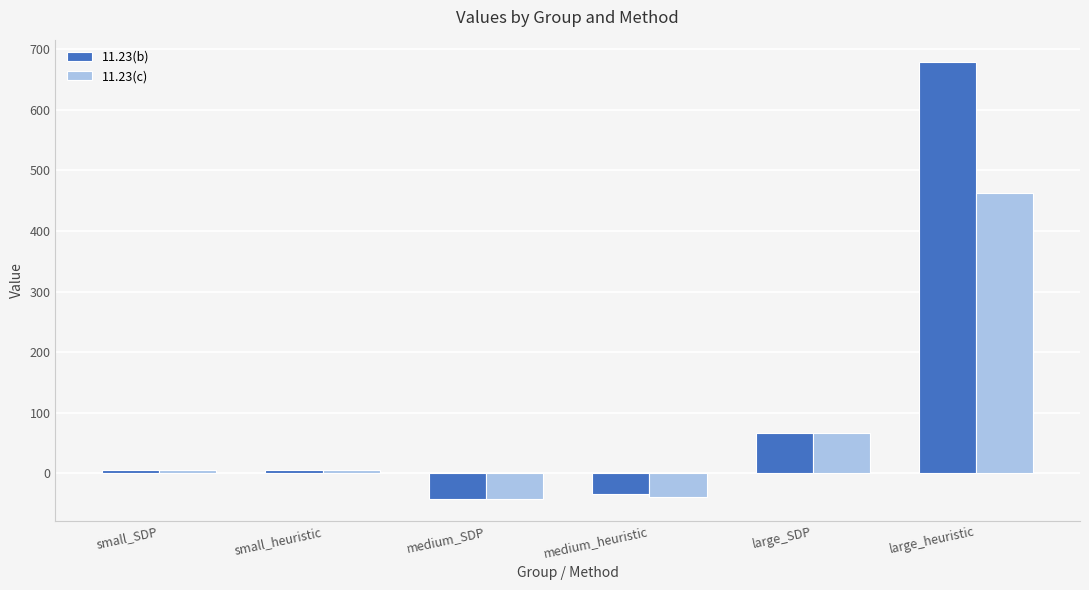

Rank the series by their average value, from lowest to highest.

11.23(c), 11.23(b)